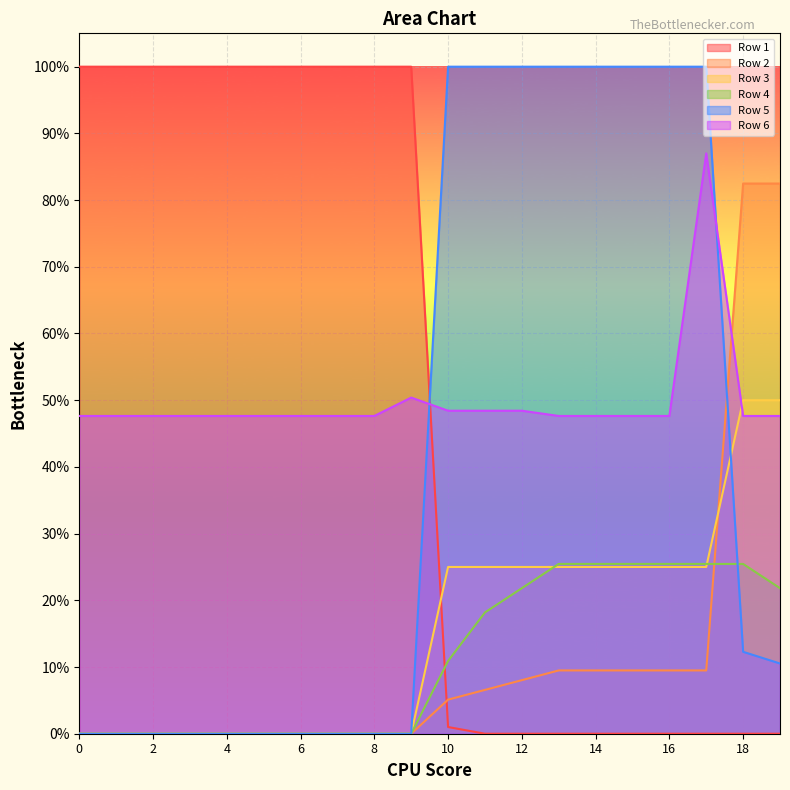

How many lines are shown in the chart?

6